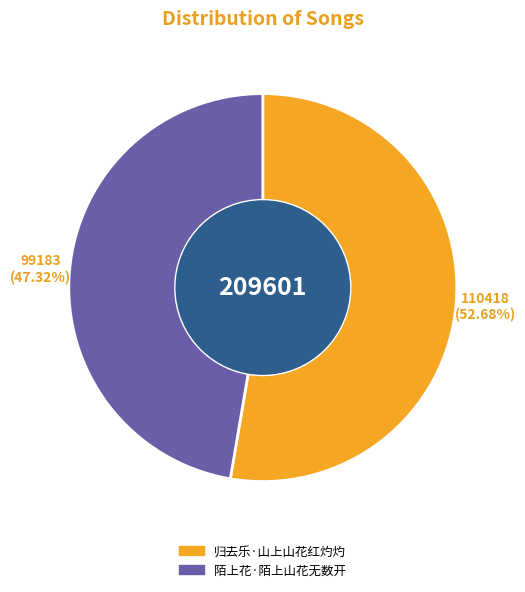

Which category has the smallest portion of the pie?

陌上花·陌上山花无数开